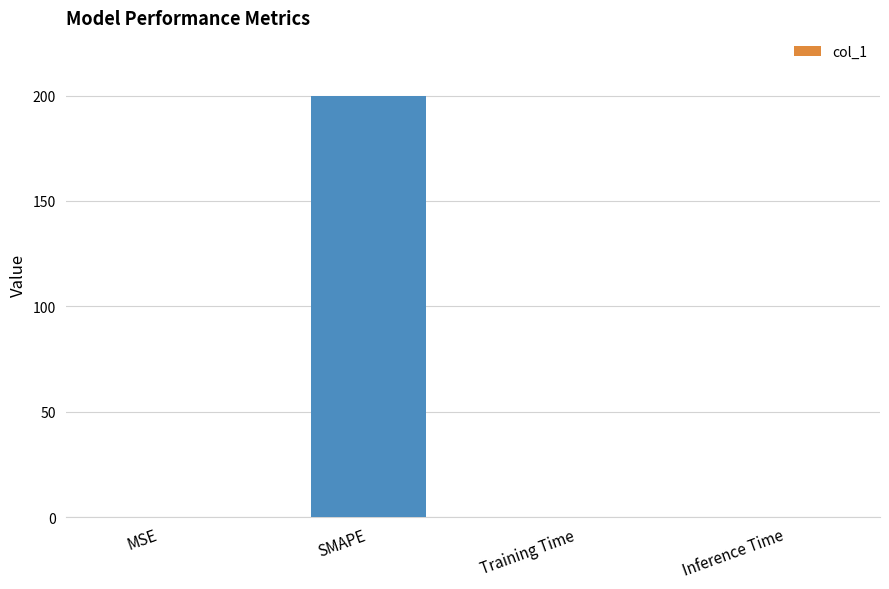

What is the difference between the values at Training Time and MSE?

0.2